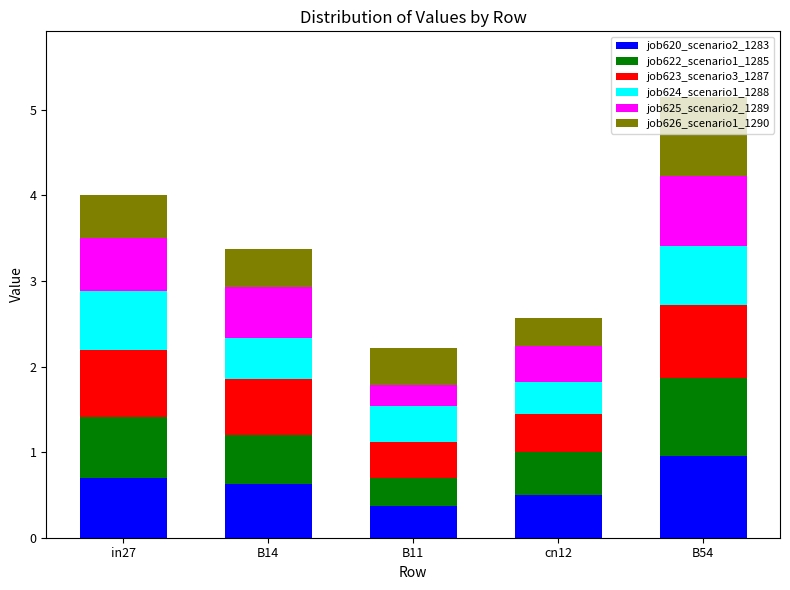

The value of job620_scenario2_1283 at cn12 is 0.3. True or false?

False